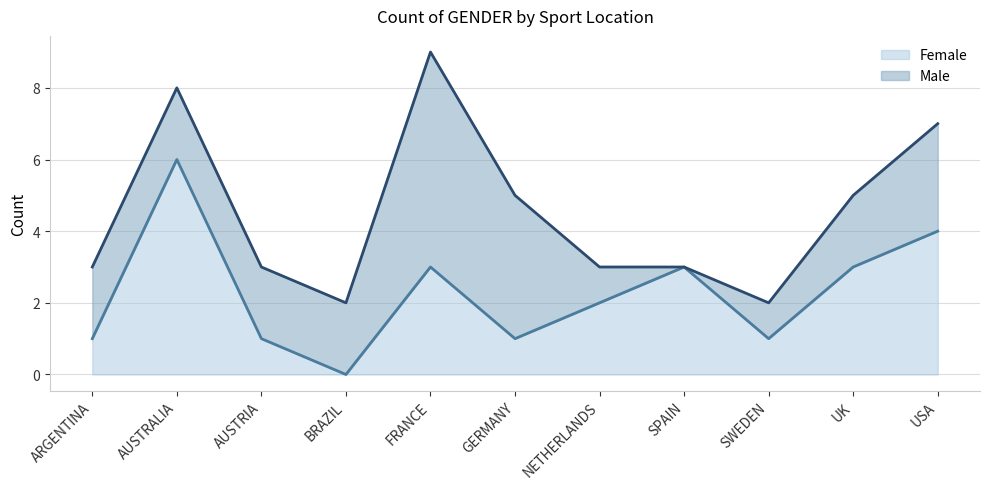

How many lines are shown in the chart?

2